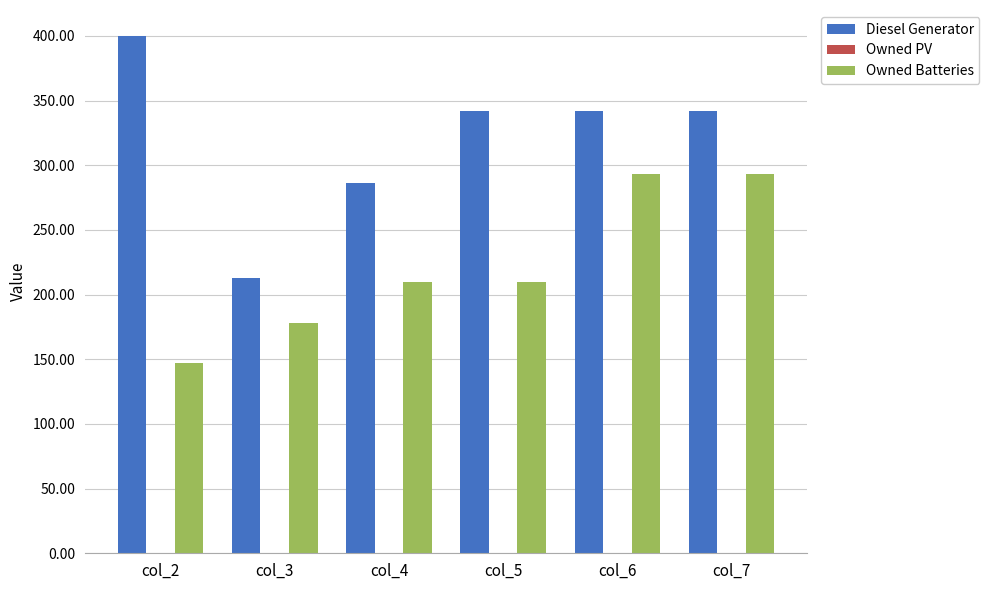

How many bars are there in each group?

2